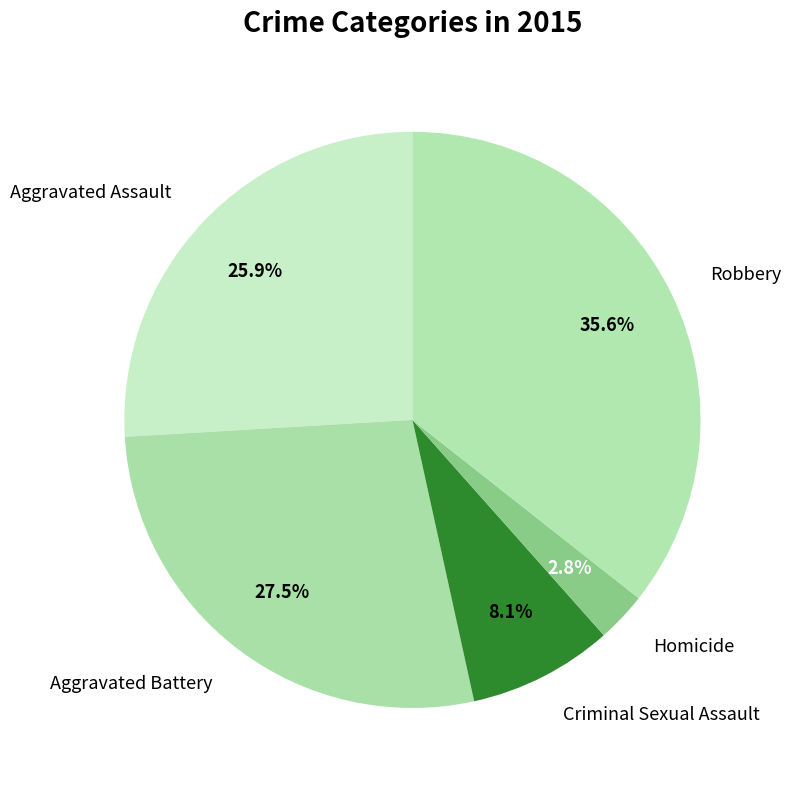

Between Homicide and Aggravated Assault, which is larger?

Aggravated Assault